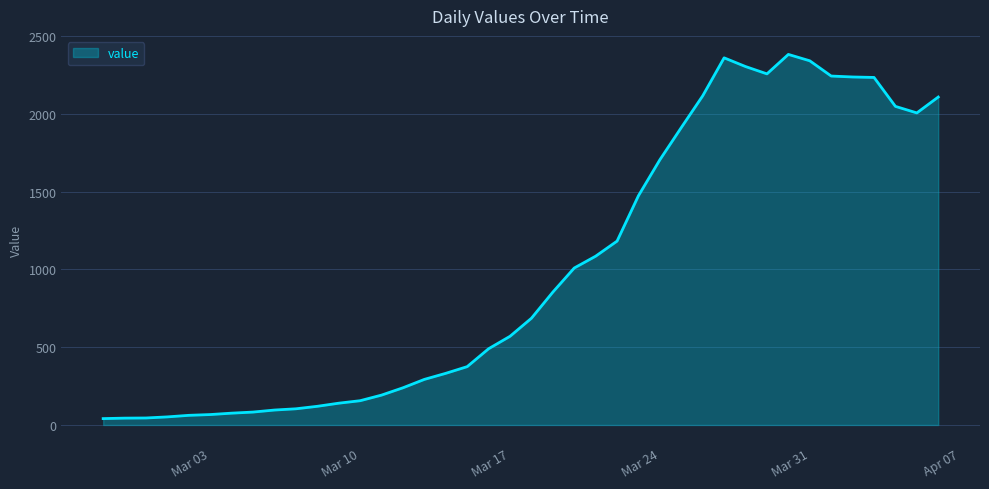

What is the difference between the maximum and minimum values?

2341